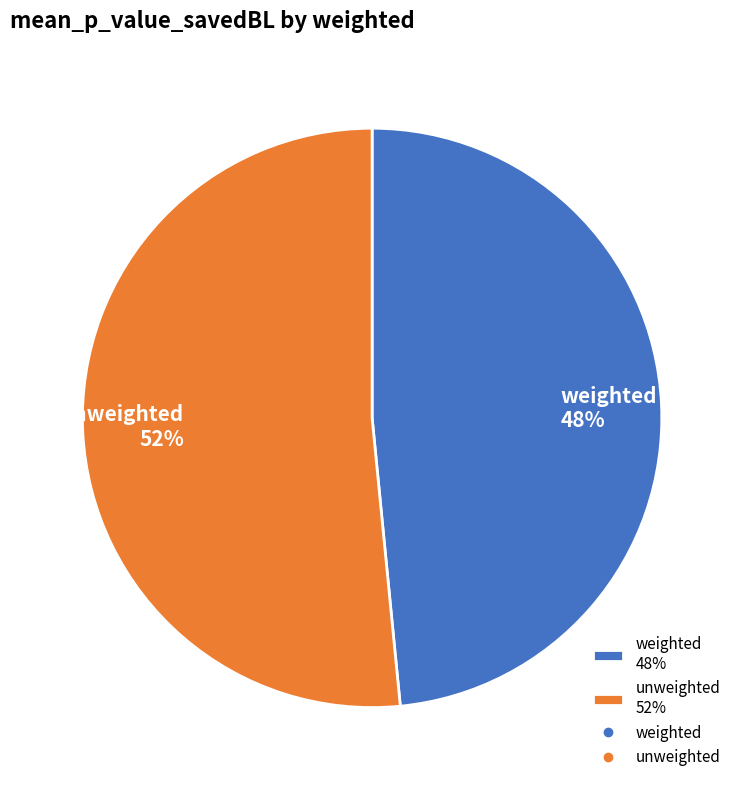

To the nearest percent, what is the average slice percentage?

50%